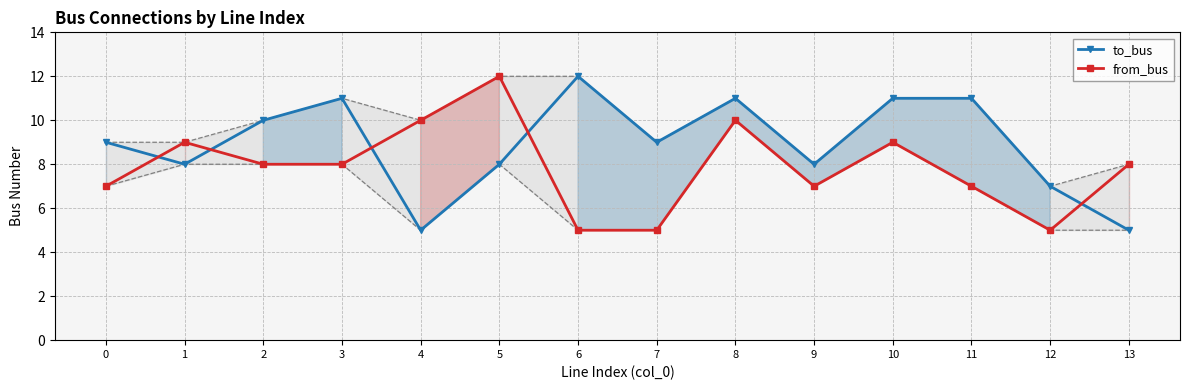

Reading left to right, transcribe all the data shown in this chart.

to_bus: 0=9	1=8	2=10	3=11	4=5	5=8	6=12	7=9	8=11	9=8	10=11	11=11	12=7	13=5
from_bus: 0=7	1=9	2=8	3=8	4=10	5=12	6=5	7=5	8=10	9=7	10=9	11=7	12=5	13=8